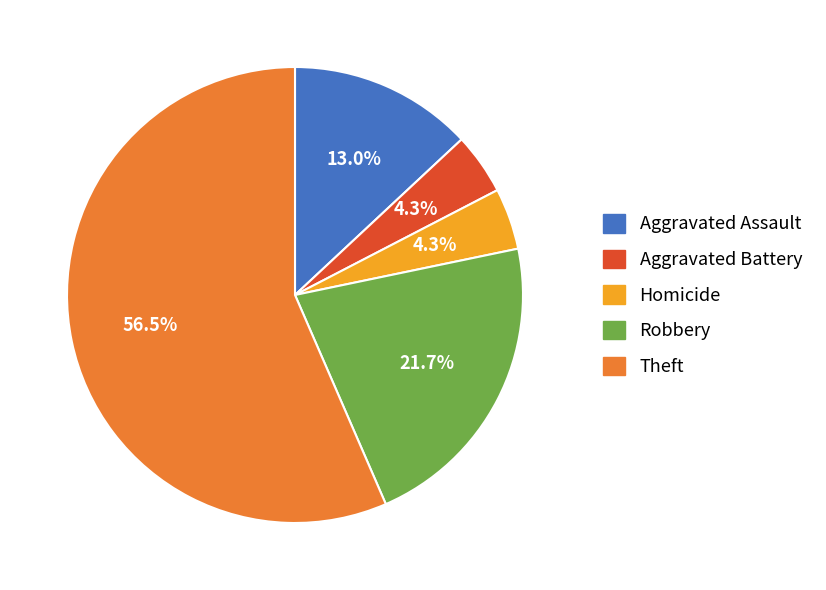

How many segments does this pie chart have?

5